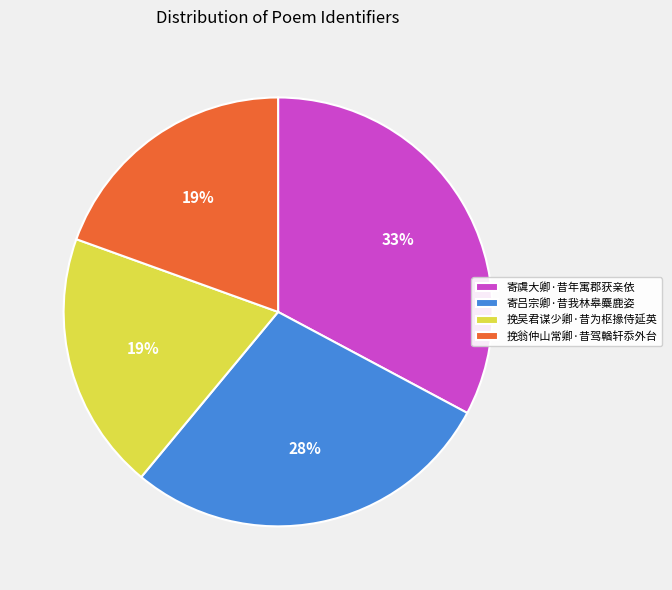

Is the sum of 挽翁仲山常卿·昔驾輶轩忝外台 and 寄吕宗卿·昔我林皋麋鹿姿 greater than half?

No